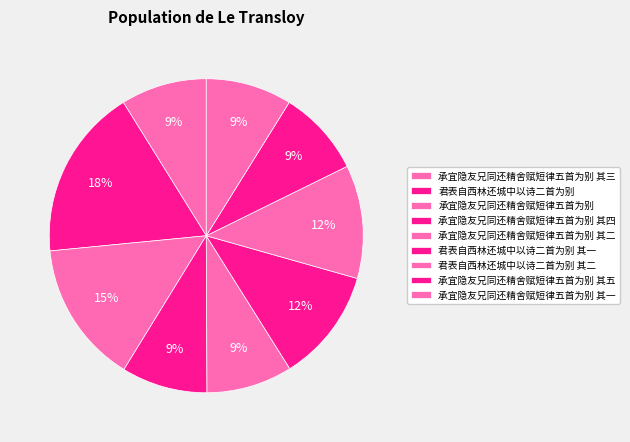

Which slice is the largest?

君表自西林还城中以诗二首为别